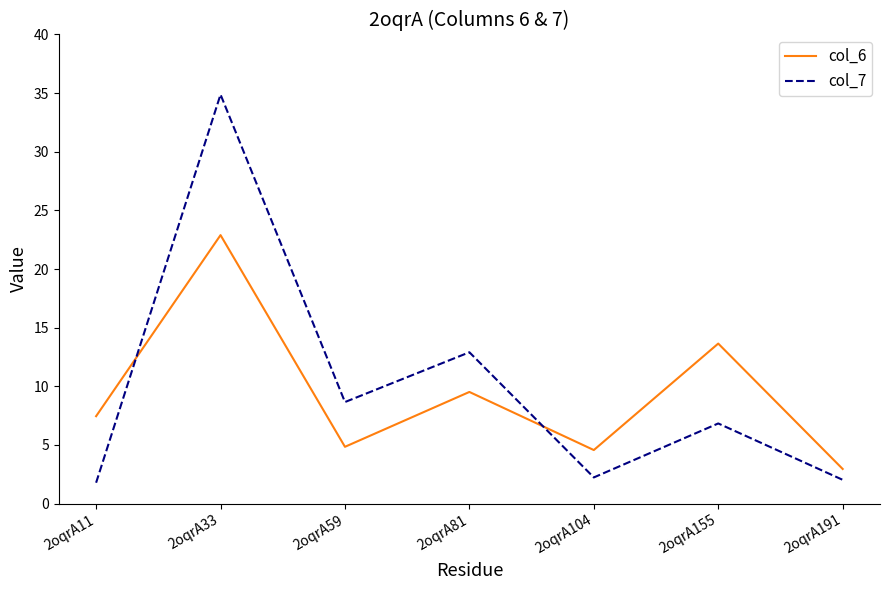

Is the value of col_6 at 2oqrA104 greater than the value of col_7 at 2oqrA81?

No